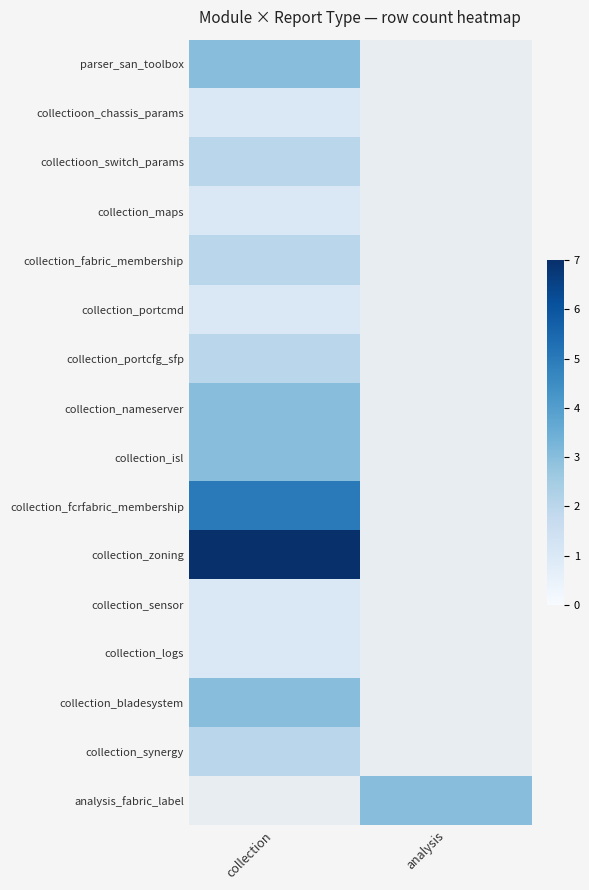

Is it true that collection_fcrfabric_membership equals 6.5 at collection?

False